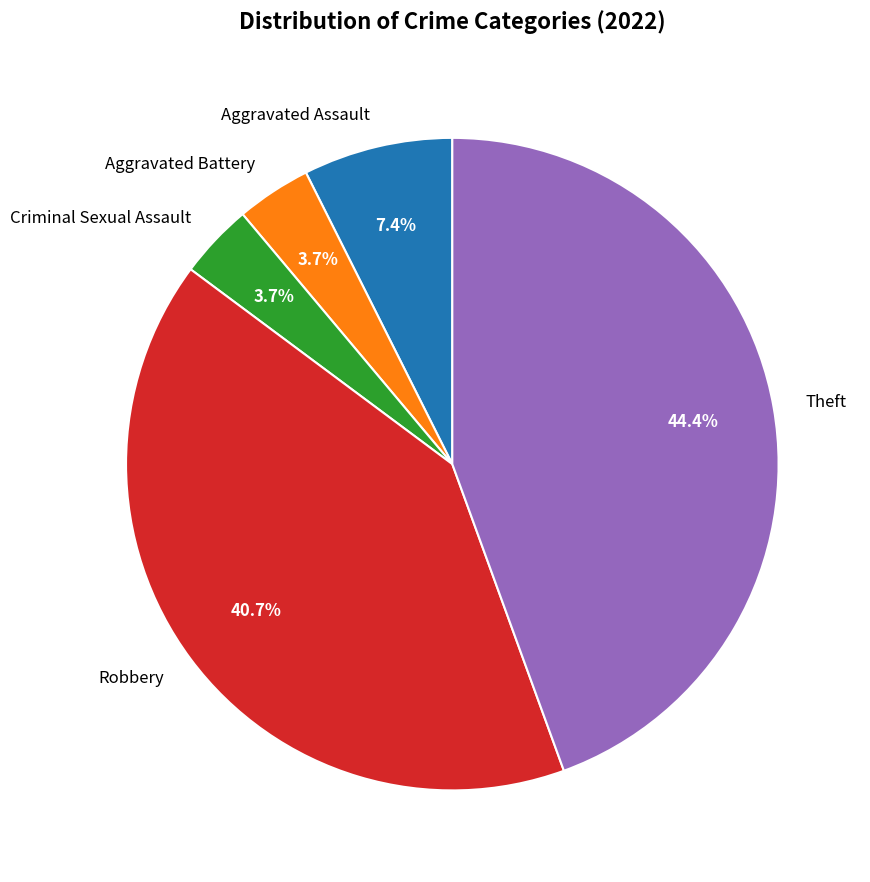

To the nearest percent, what is the difference between the largest and smallest slice percentages?

41%